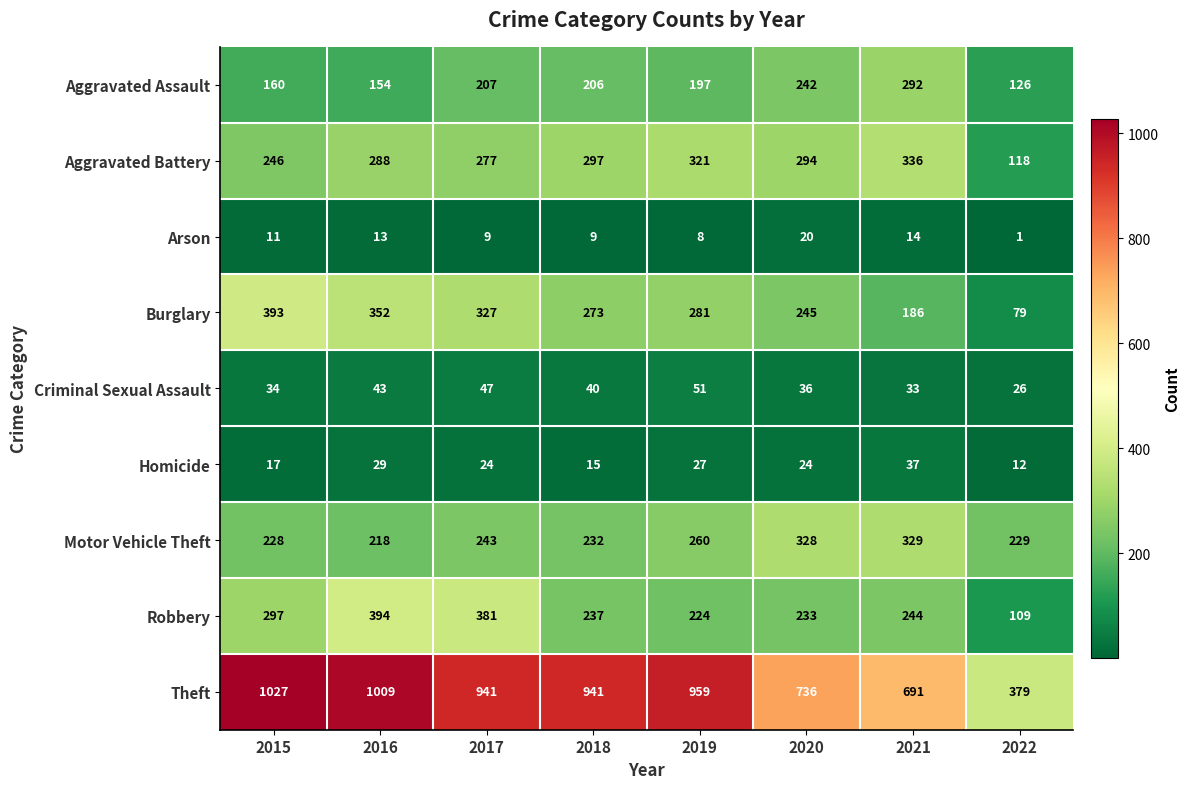

What is the total value across all series at 2018?

2250